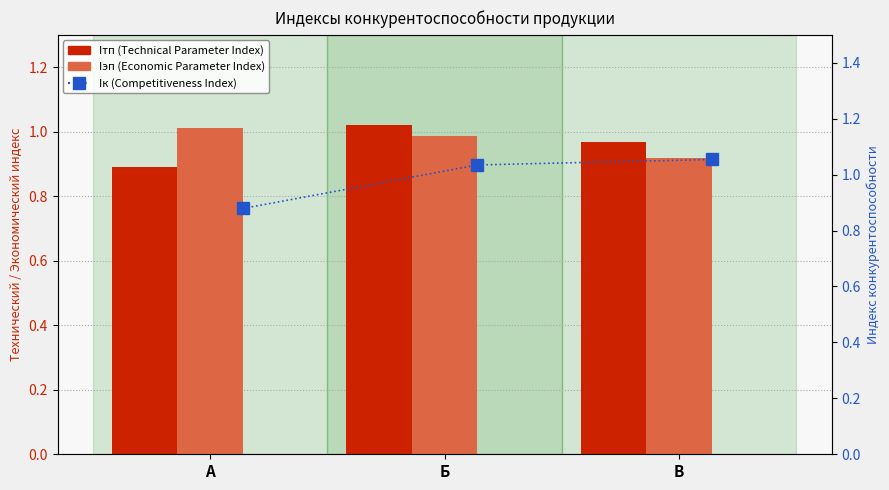

Which series has the largest total across all categories?

Iк (Competitiveness Index)